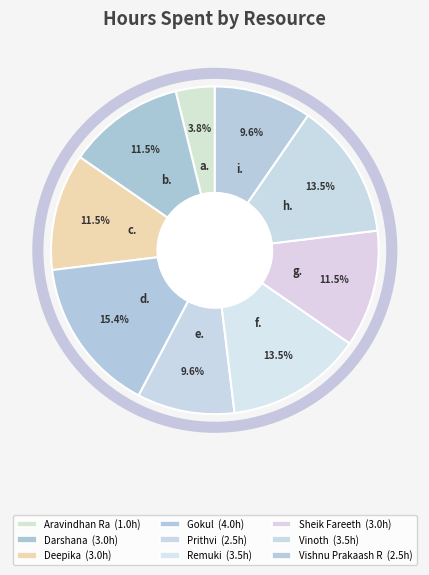

How many slices are in this pie chart?

9